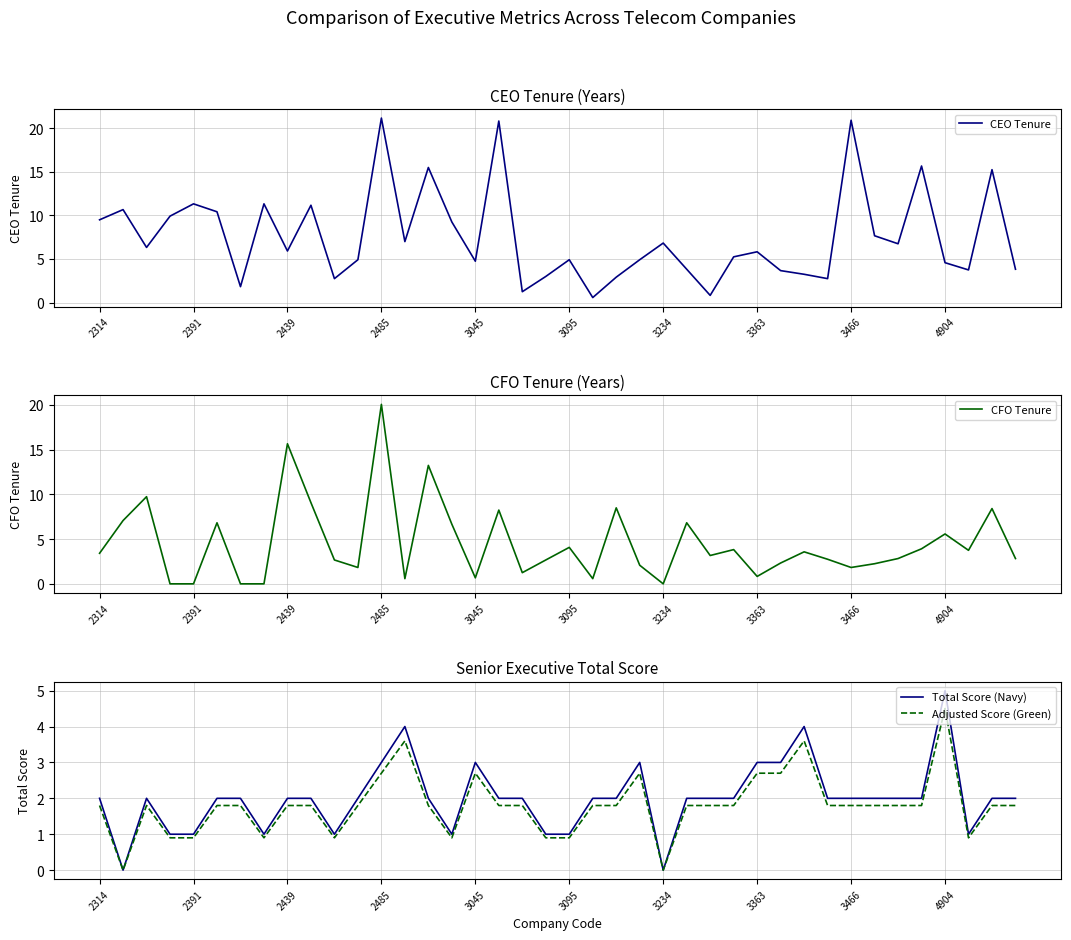

Is it true that CEO Tenure equals 4.8 at 3045?

True